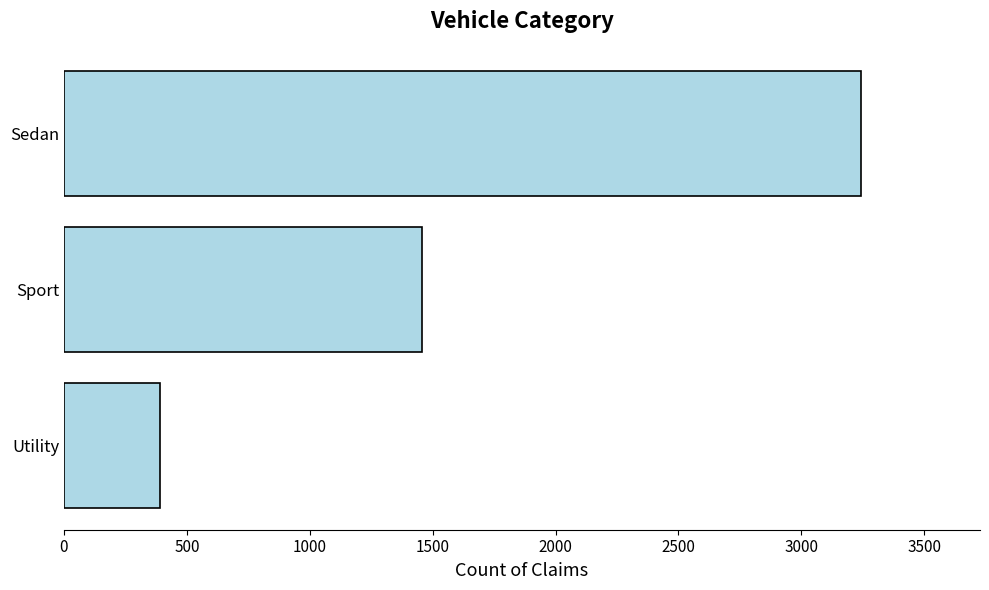

At which label is the value closest to 1816?

Sport